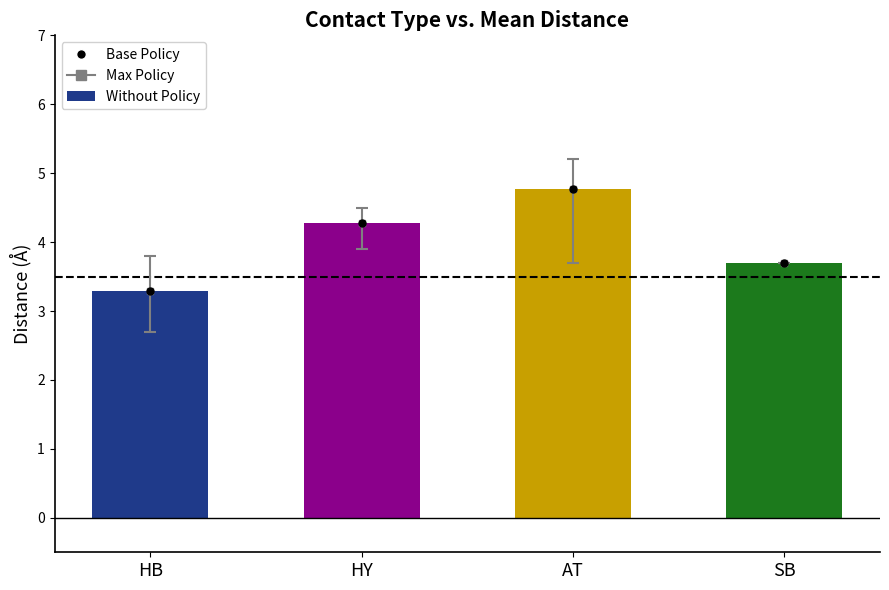

What is the smallest value displayed?

3.3